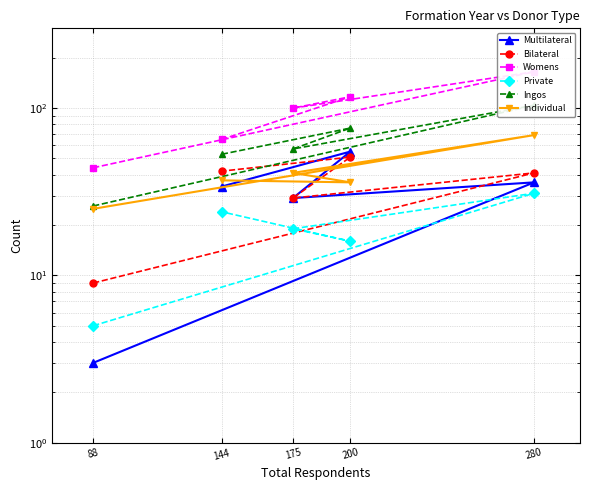

In Ingos, how many points are higher than both neighbors (excluding endpoints)?

2